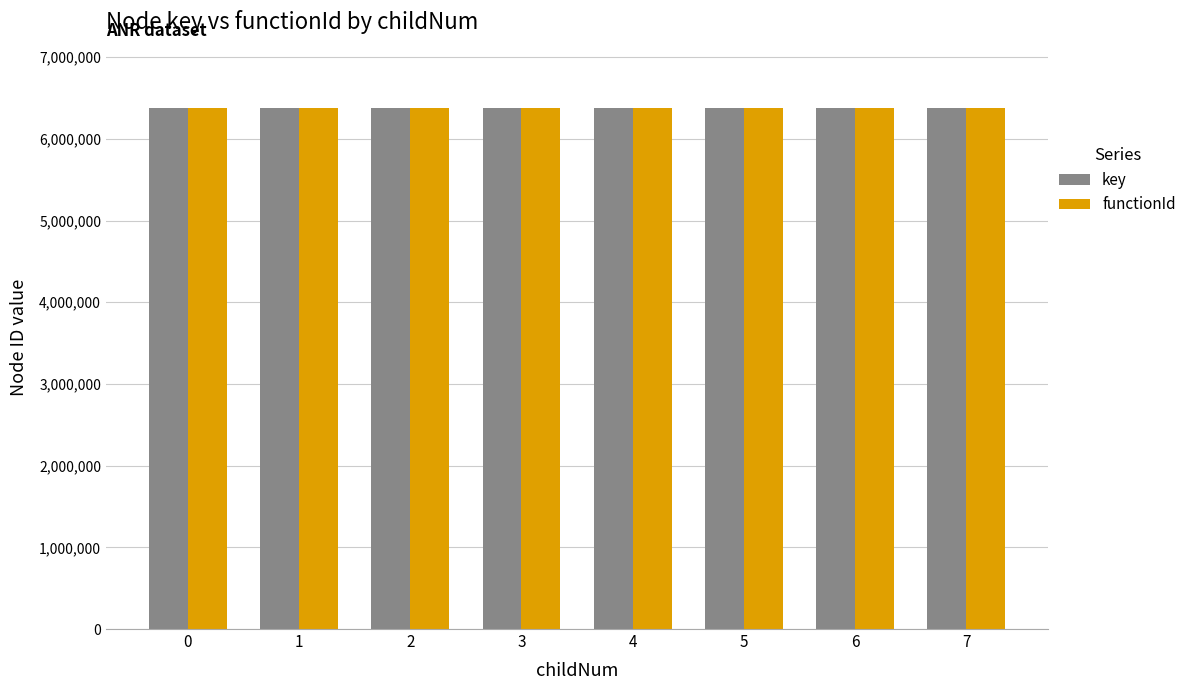

What is the minimum value shown in the chart?

6375671